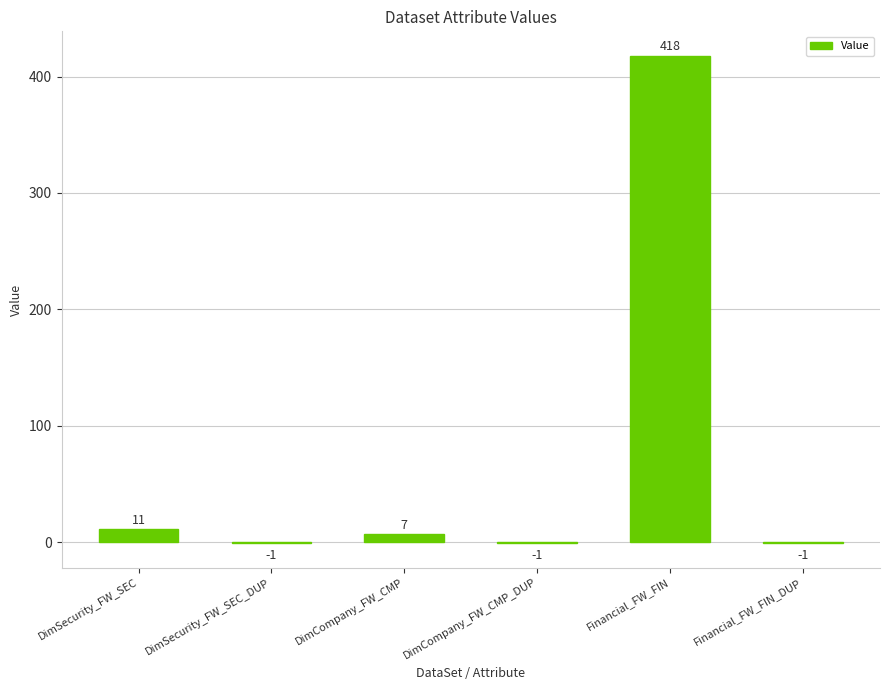

Reading right to left, transcribe all the data shown in this chart.

-1	418	-1	7	-1	11